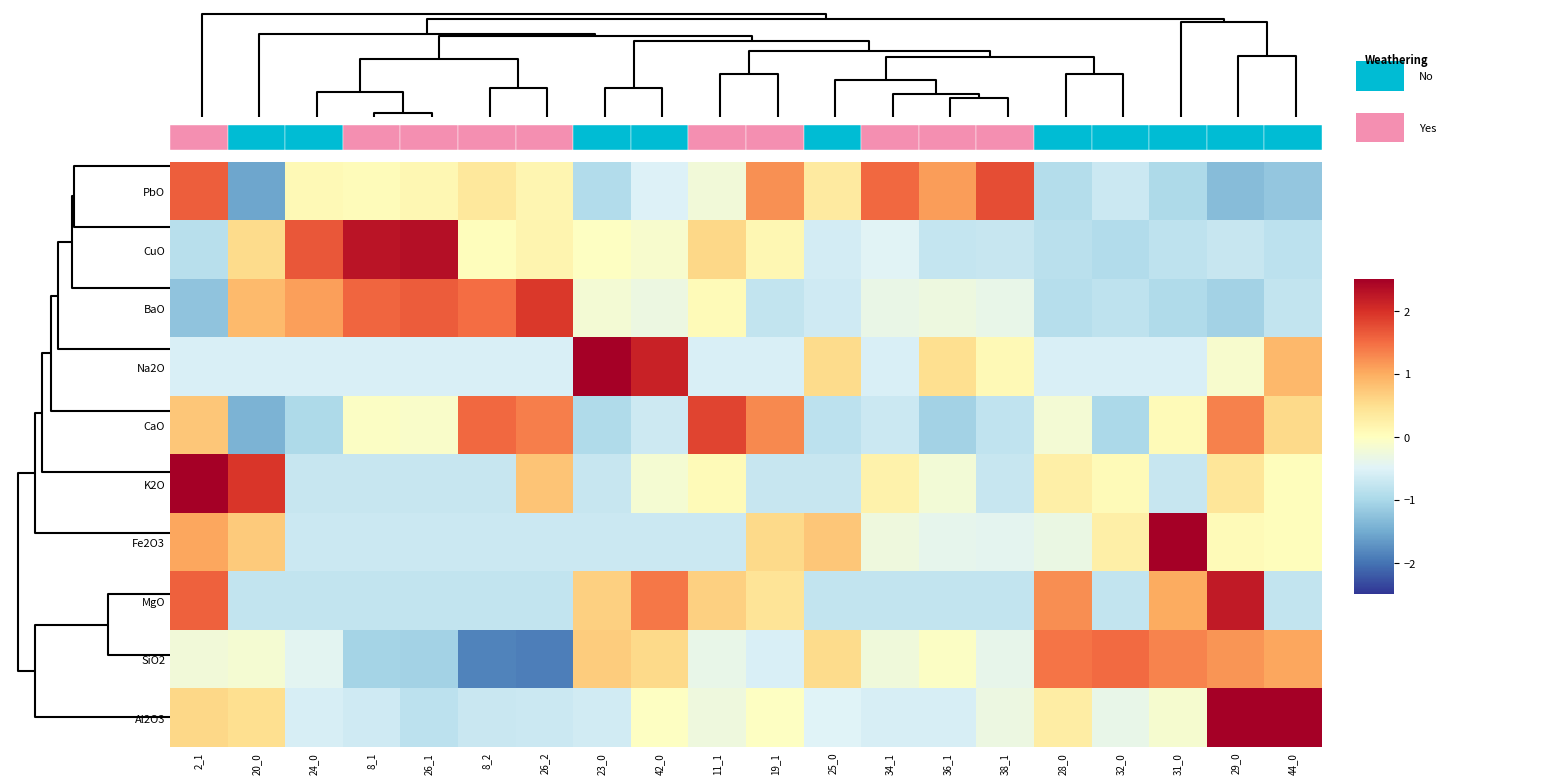

What is the difference between the highest and lowest values at 20_0?

3.5